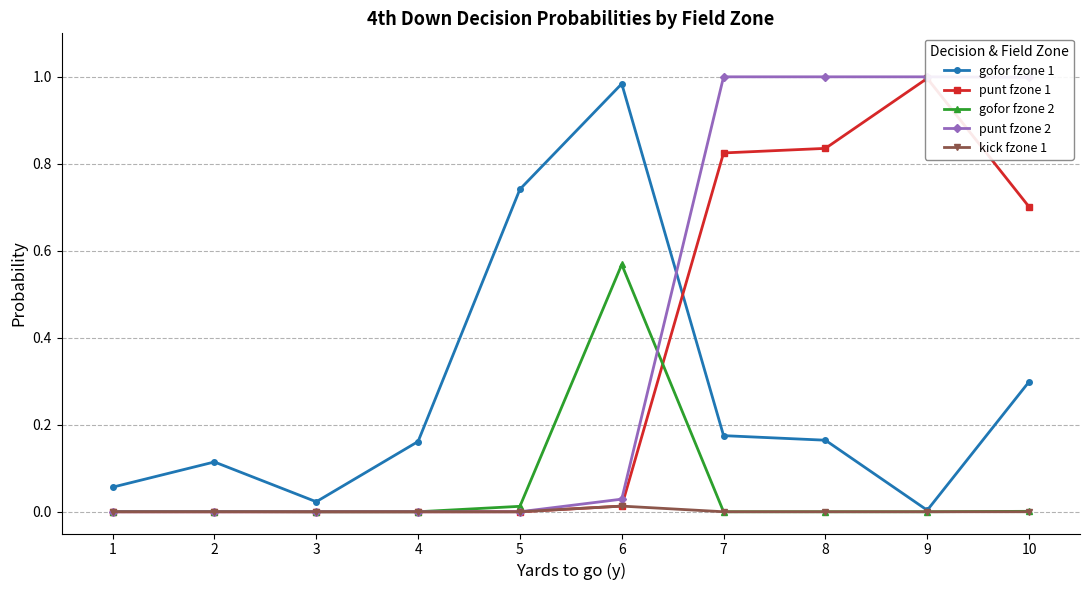

Which has a higher value, 1 or 7?

7